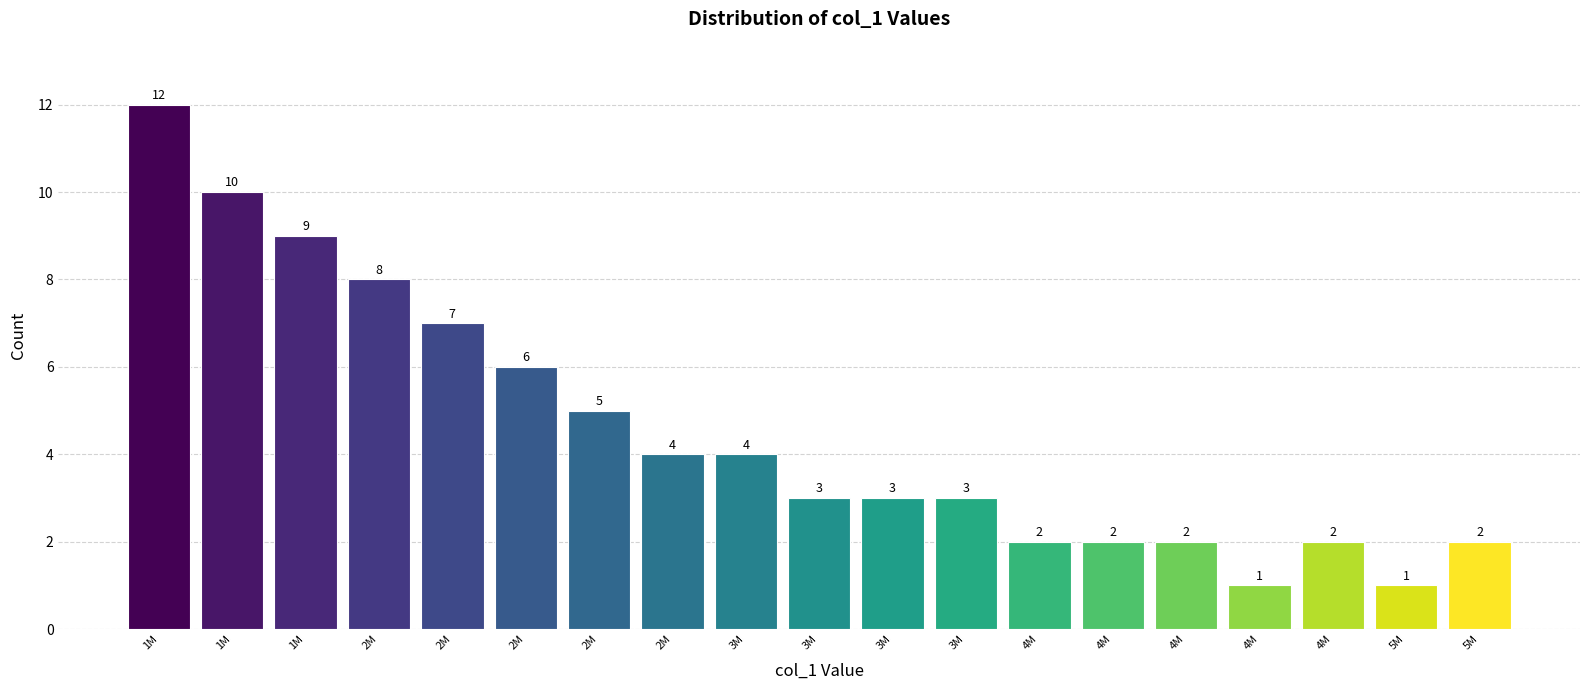

How many data points does each series have?

19